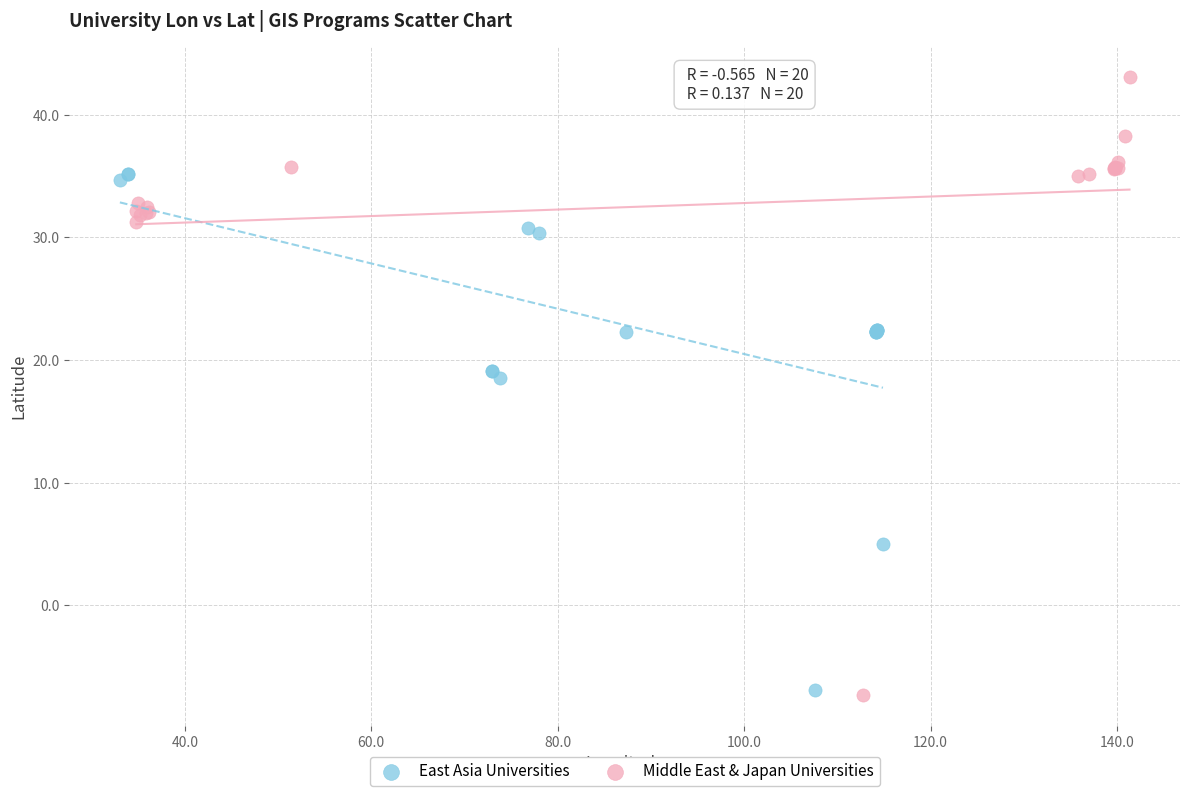

What are all the series names shown in the legend?

East Asia Universities, Middle East & Japan Universities